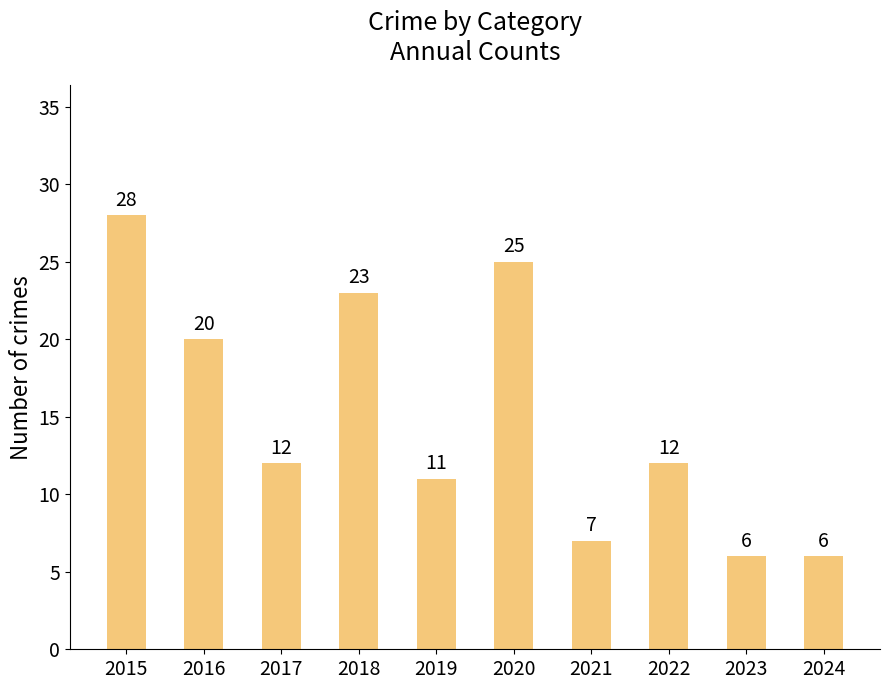

Reading left to right, transcribe all the data shown in this chart.

28	20	12	23	11	25	7	12	6	6